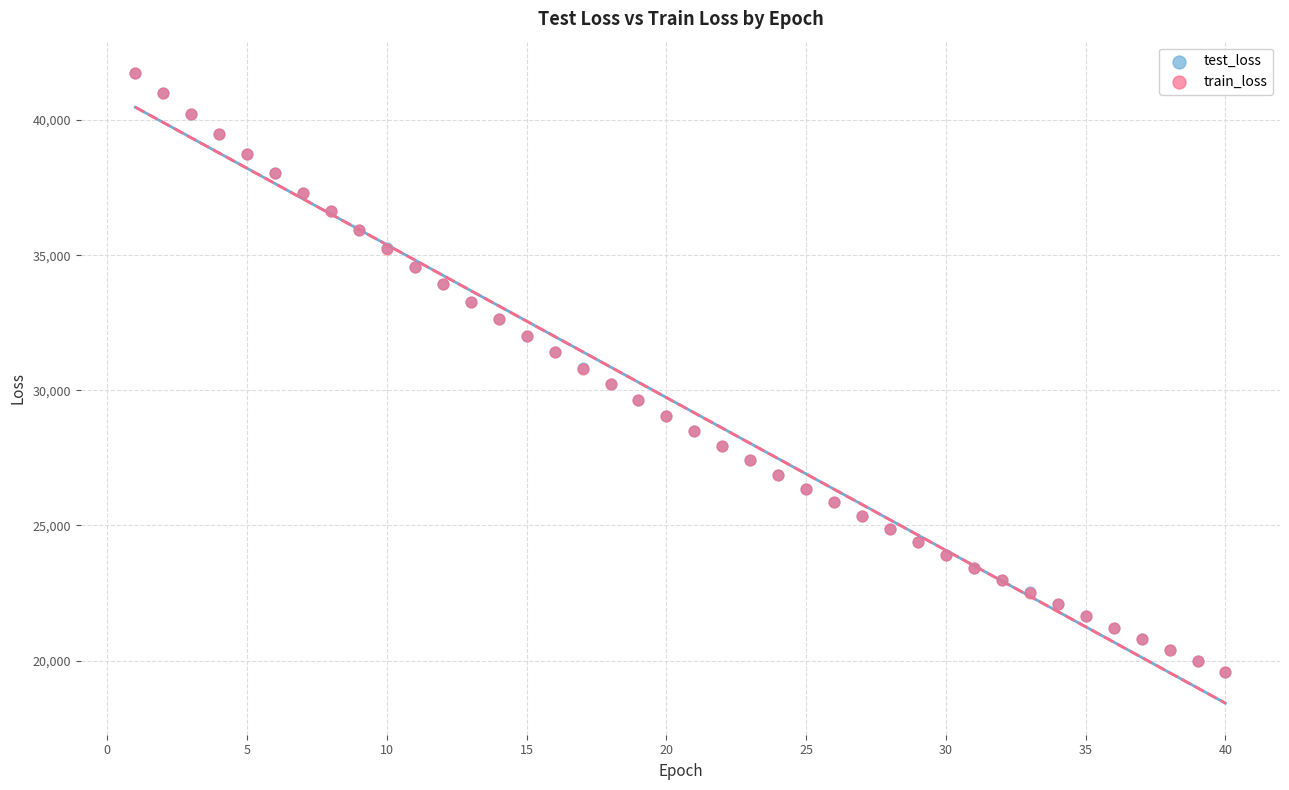

Which series has the largest Y range (max minus min)?

train_loss